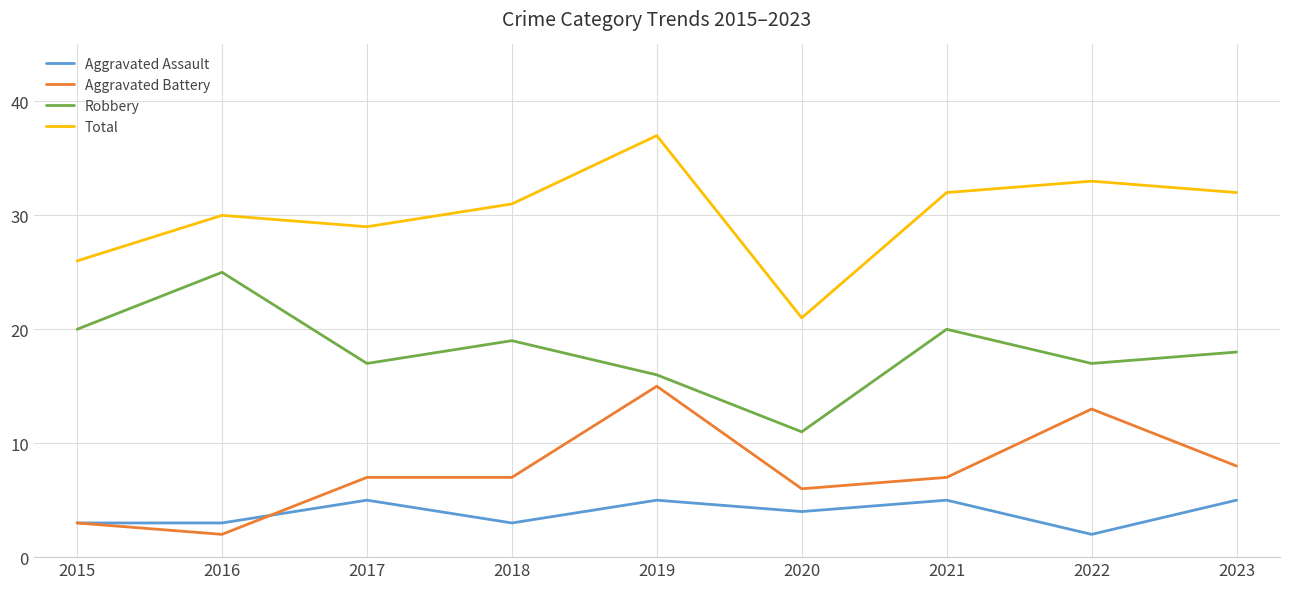

At which category is the sum across all series the highest?

2019